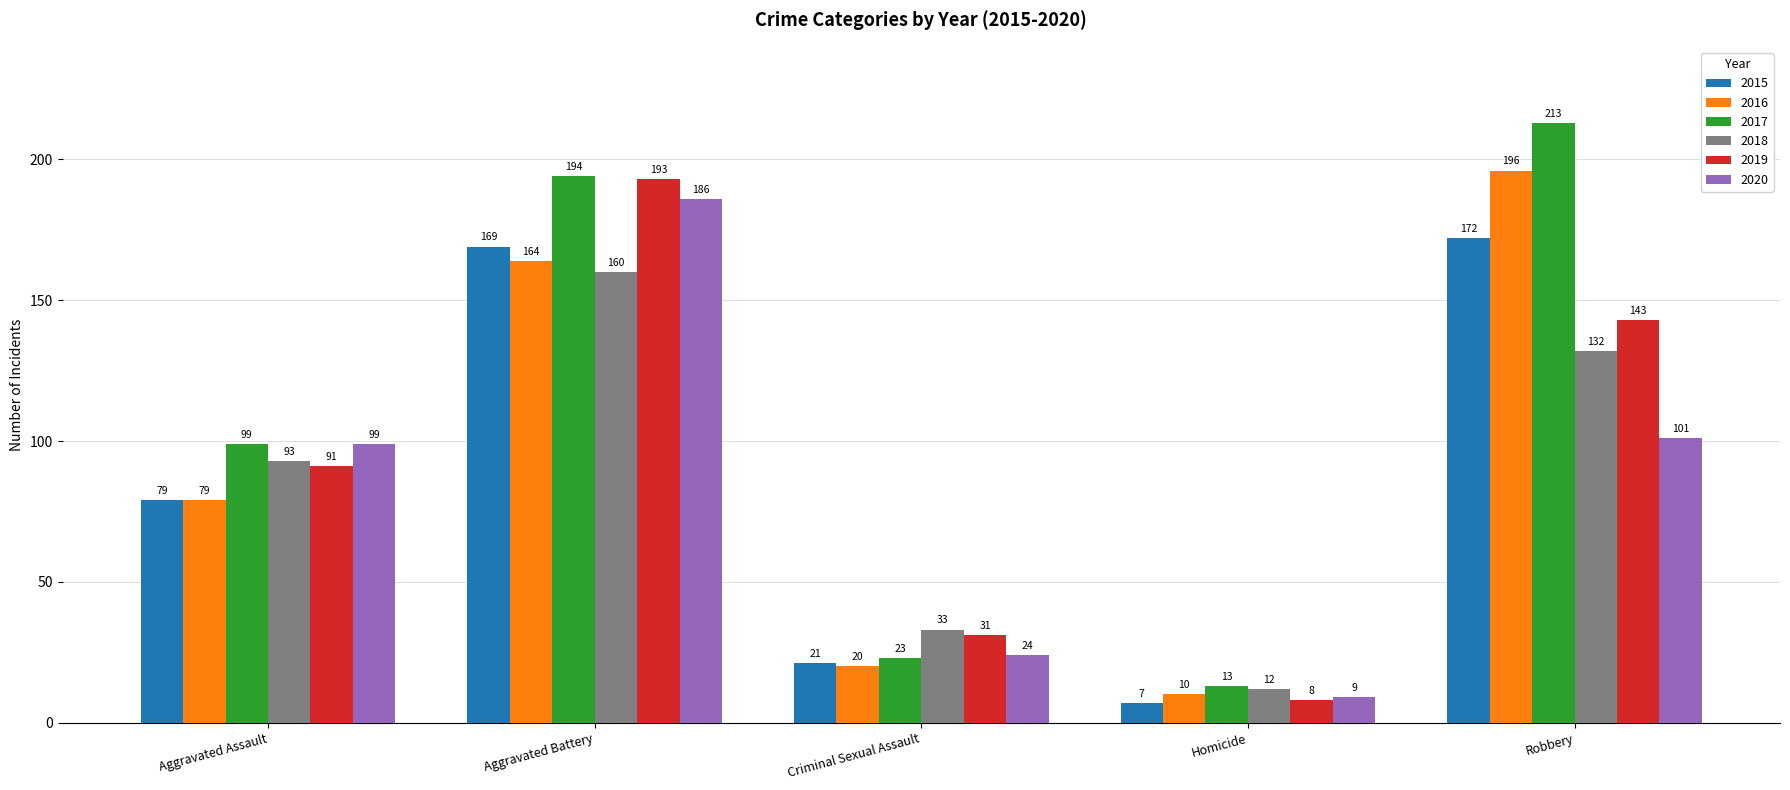

At which category does the chart reach its minimum across all series?

Homicide